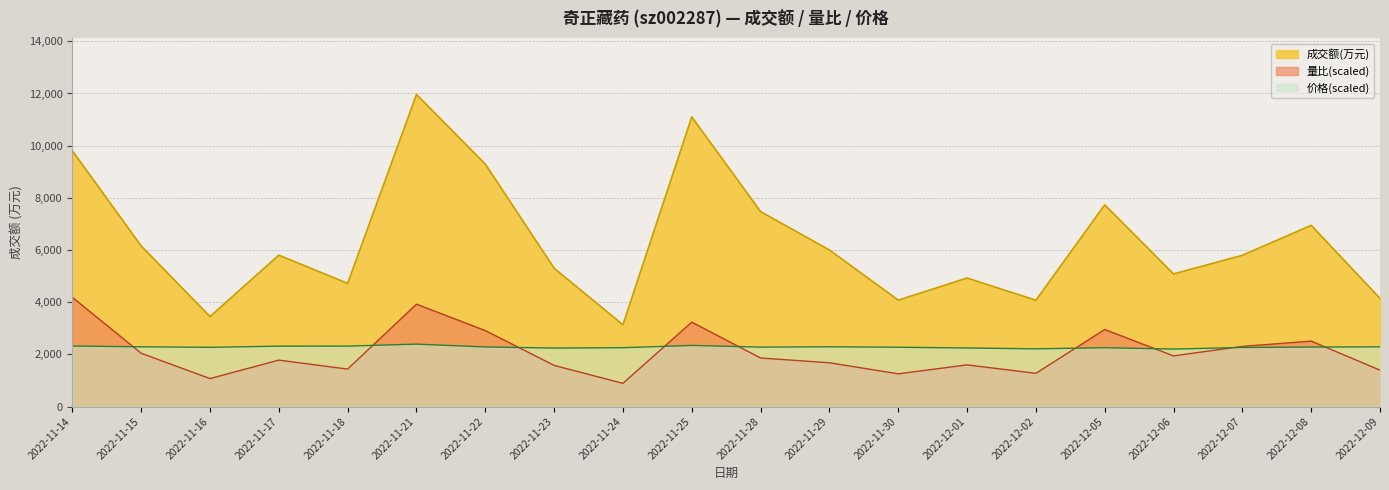

Reading right to left, extract all data points from this chart.

成交额(万元): 4144.0	6946.0	5797.0	5084.0	7730.0	4076.0	4926.0	4079.0	6002.0	7471.0	11101.0	3135.0	5301.0	9293.0	11962.0	4721.0	5803.0	3449.0	6155.0	9802.0
量比: 1395.6	2508.0	2305.7	1941.7	2952.9	1274.2	1597.8	1254.0	1678.7	1860.8	3236.1	889.9	1577.6	2912.5	3923.8	1436.0	1779.9	1072.0	2042.8	4186.7
价格: 2287.9	2280.5	2264.0	2203.5	2254.9	2212.7	2244.8	2274.1	2290.6	2278.7	2342.9	2255.8	2242.0	2284.2	2392.4	2317.2	2315.4	2270.4	2290.6	2320.9